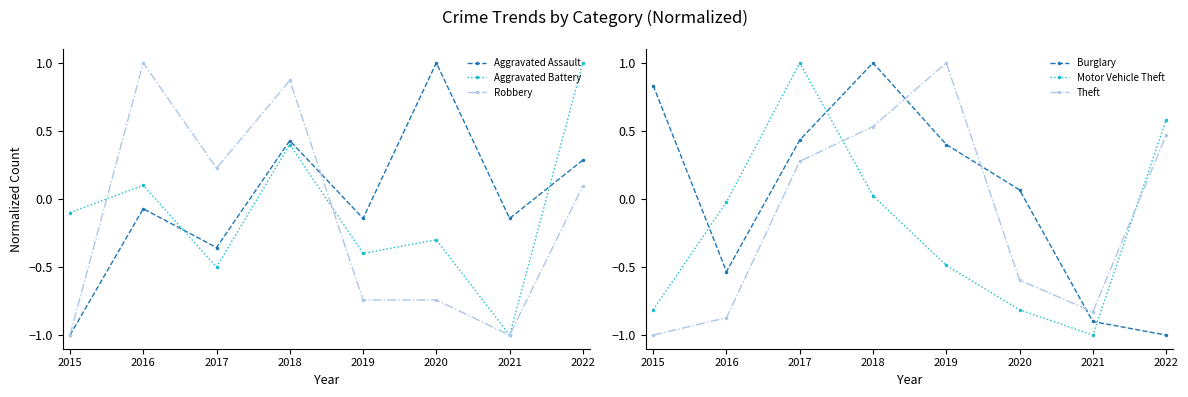

The value of Theft at 2019 is 1.7. True or false?

False